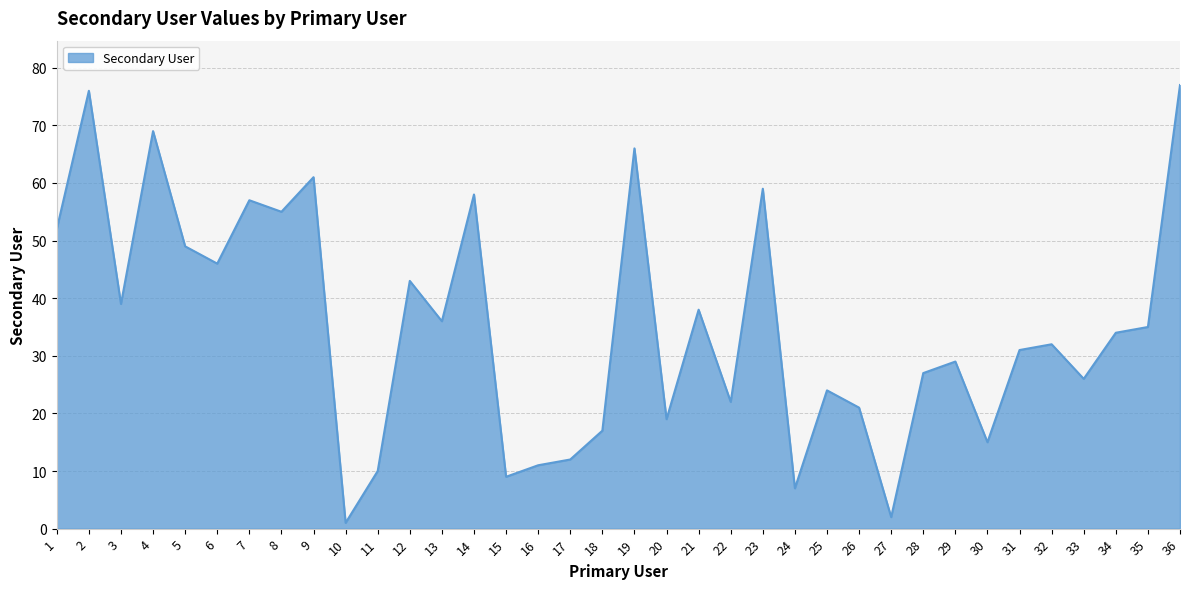

True or false: the data shows 62 at 35.

False